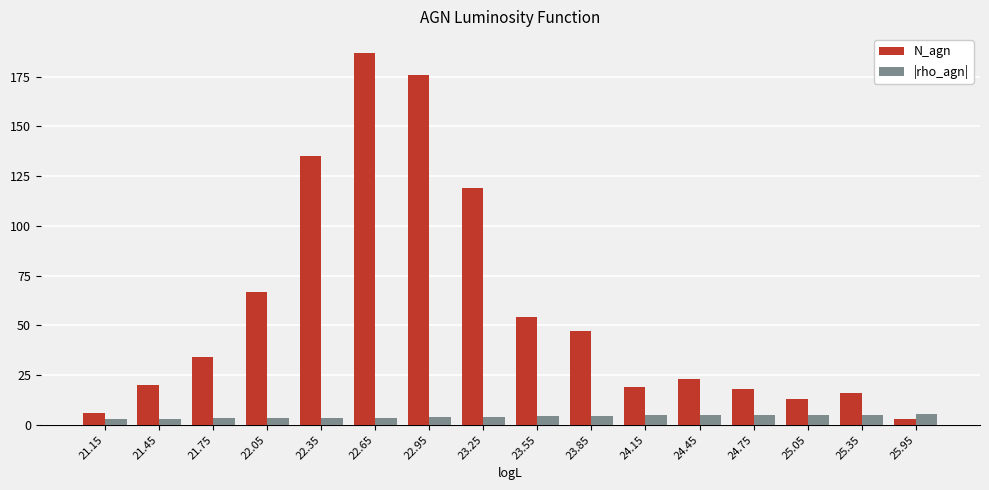

What is the difference between the |rho_agn| values at 22.35 and 24.75?

1.4